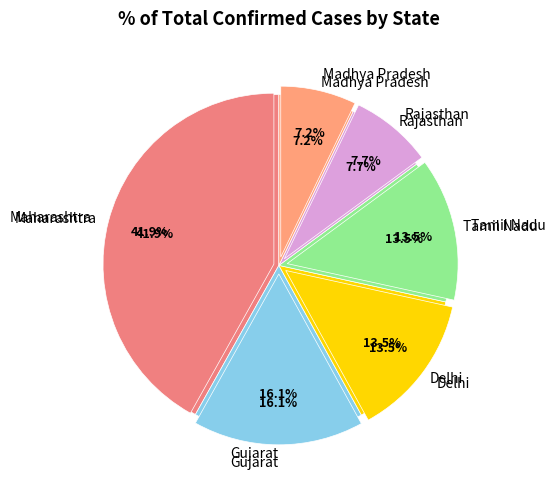

The Tamil Nadu slice represents 14% of the pie. True or false?

True